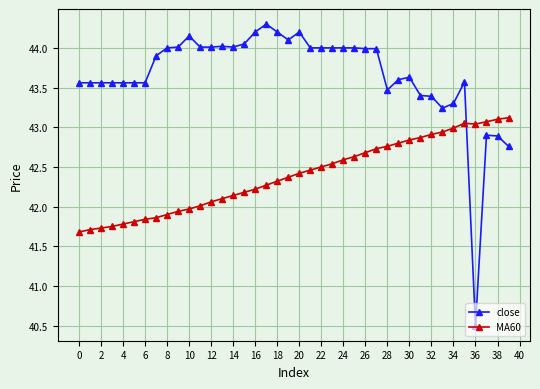

What is the difference between the maximum and second lowest values in the close series?

1.5